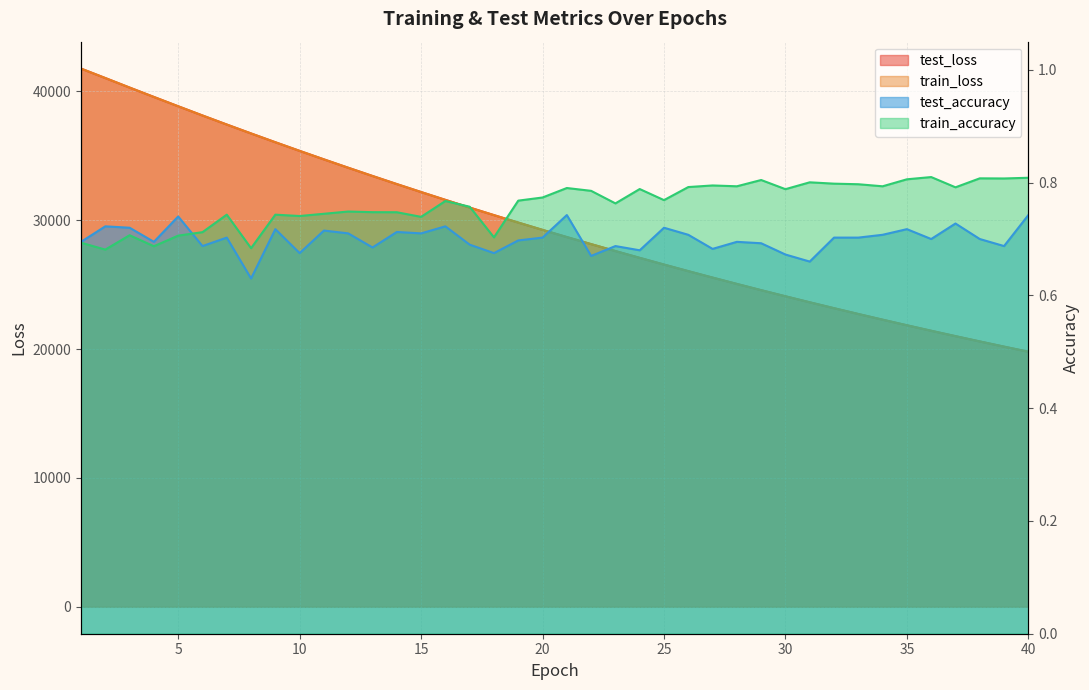

Rank the categories by test_loss value from lowest to highest.

40, 39, 38, 37, 36, 35, 34, 33, 32, 31, 30, 29, 28, 27, 26, 25, 24, 23, 22, 21, 20, 19, 18, 17, 16, 15, 14, 13, 12, 11, 10, 9, 8, 7, 6, 5, 4, 3, 2, 1